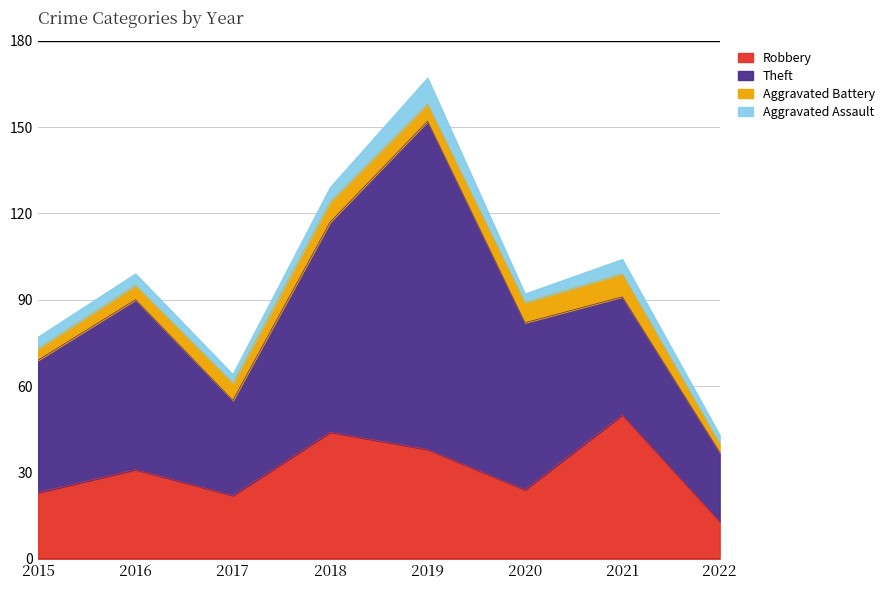

Rank the categories by Aggravated Assault value from lowest to highest.

2017, 2020, 2022, 2015, 2016, 2018, 2021, 2019